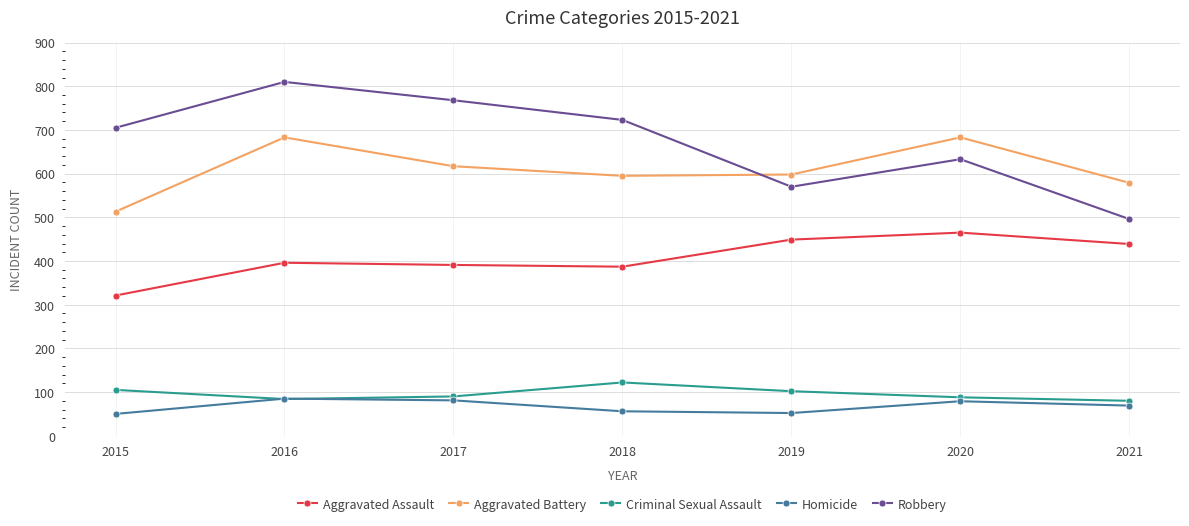

What is the total value across all series at 2018?

1883